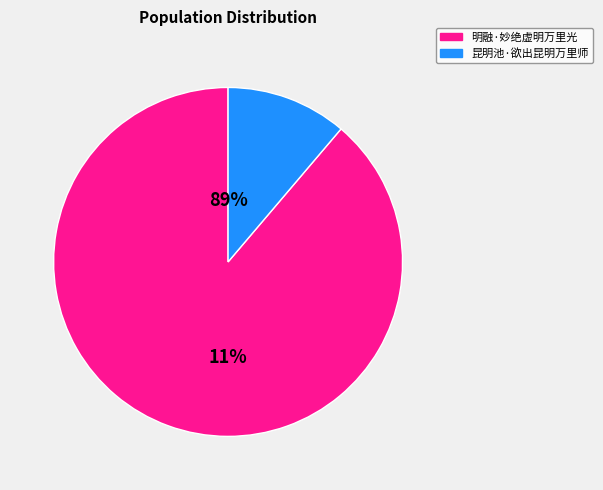

To the nearest percent, what portion does 昆明池·欲出昆明万里师 represent?

11%